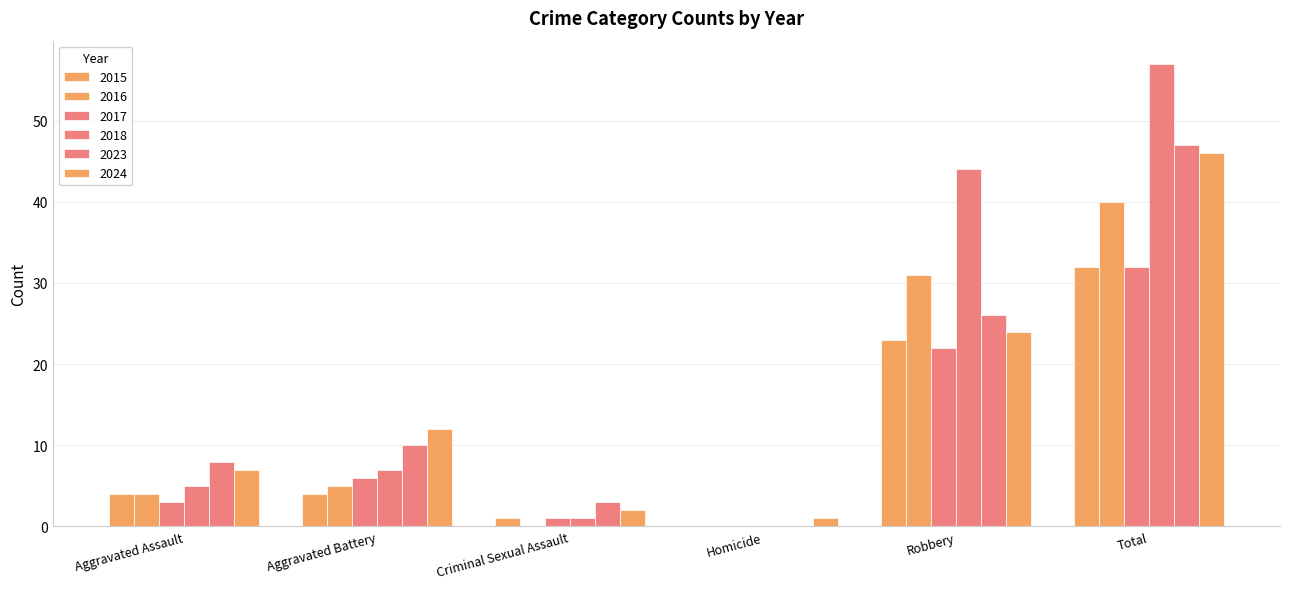

Are the bars grouped side by side (vs. stacked)?

Yes